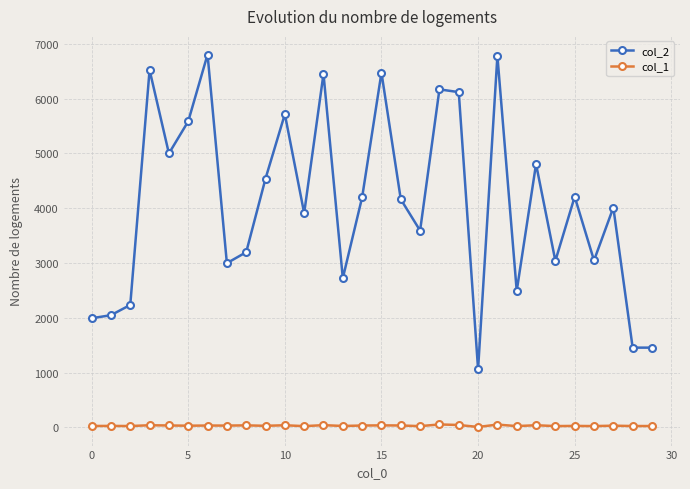

How many lines are shown in the chart?

2